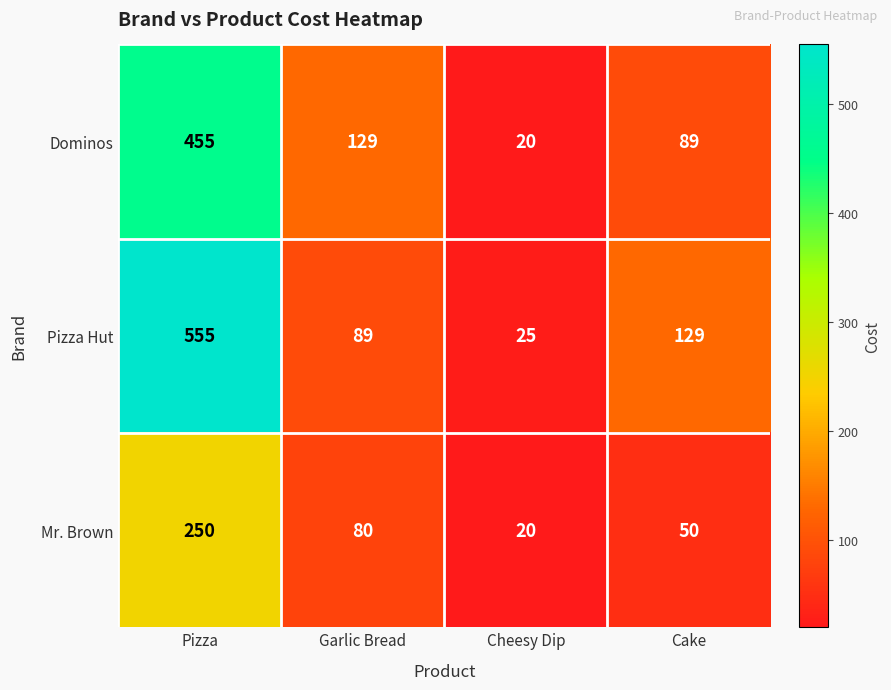

What is the difference between the highest and lowest values at Cheesy Dip?

5